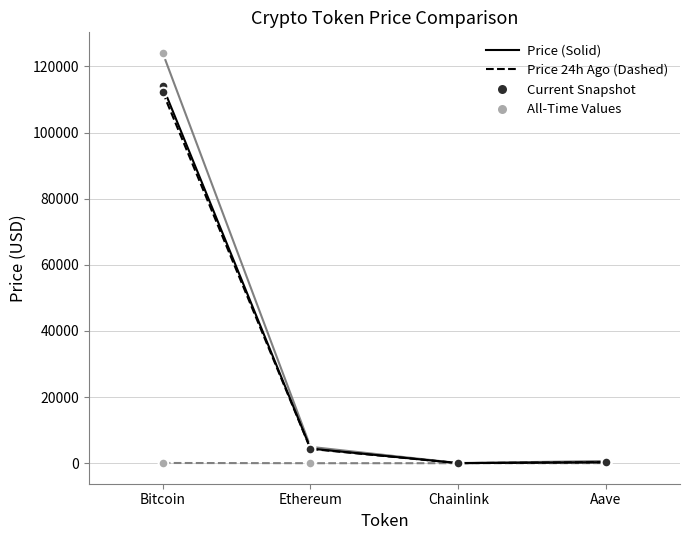

Which label corresponds to the largest value in the chart?

Bitcoin